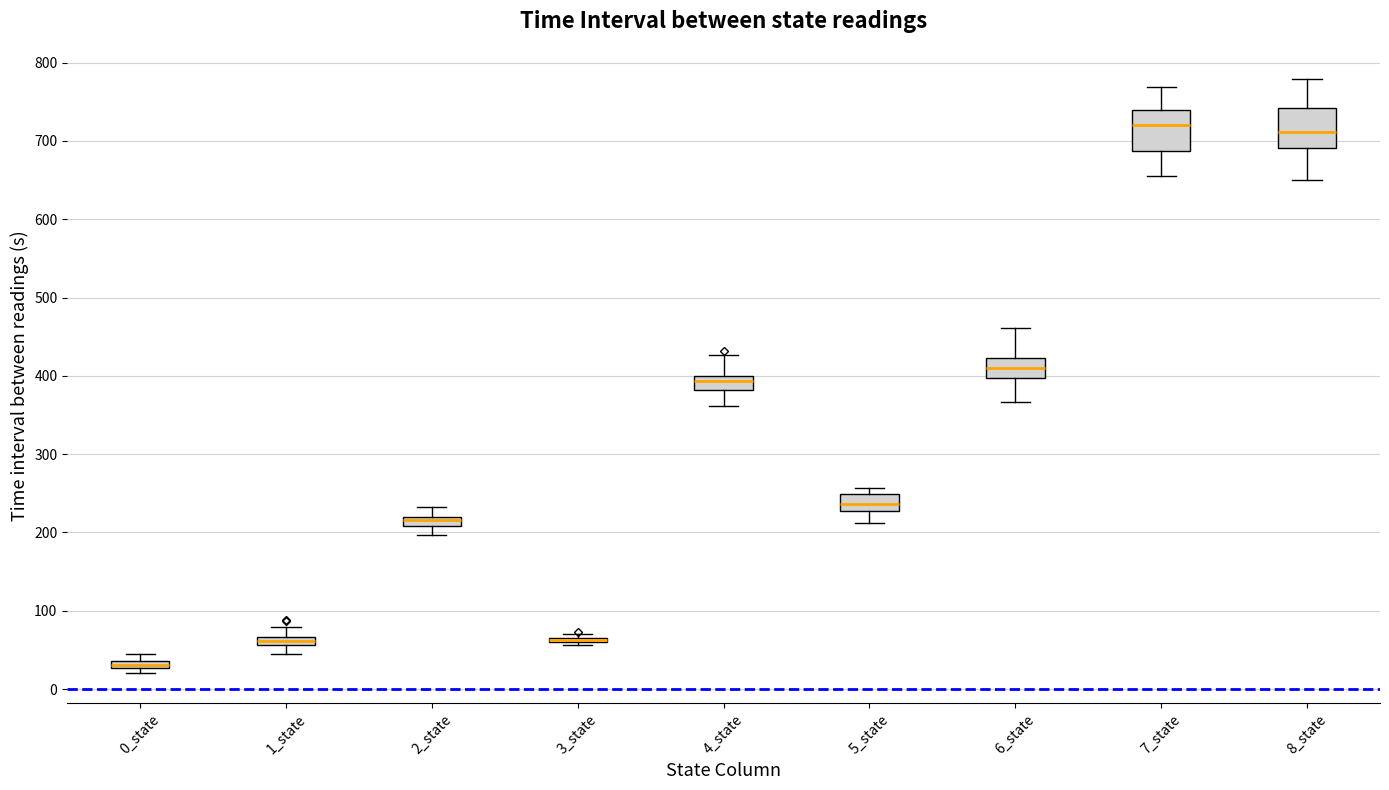

Where is the lower edge of the box for 5_state on the y-axis? The values are not printed on the chart, so give them approximately, as read against the axis.

230